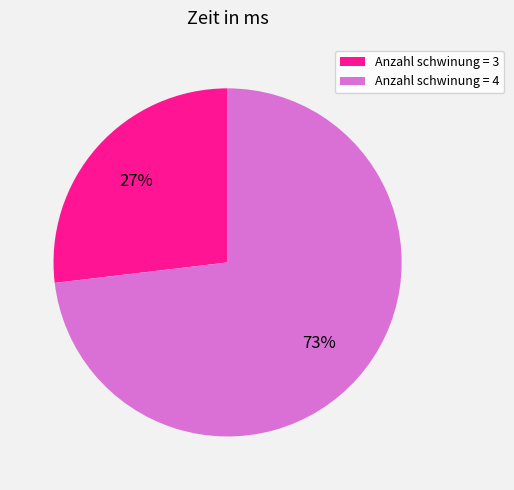

Do Anzahl schwinung = 4 and Anzahl schwinung = 3 together represent more than half of the pie?

Yes